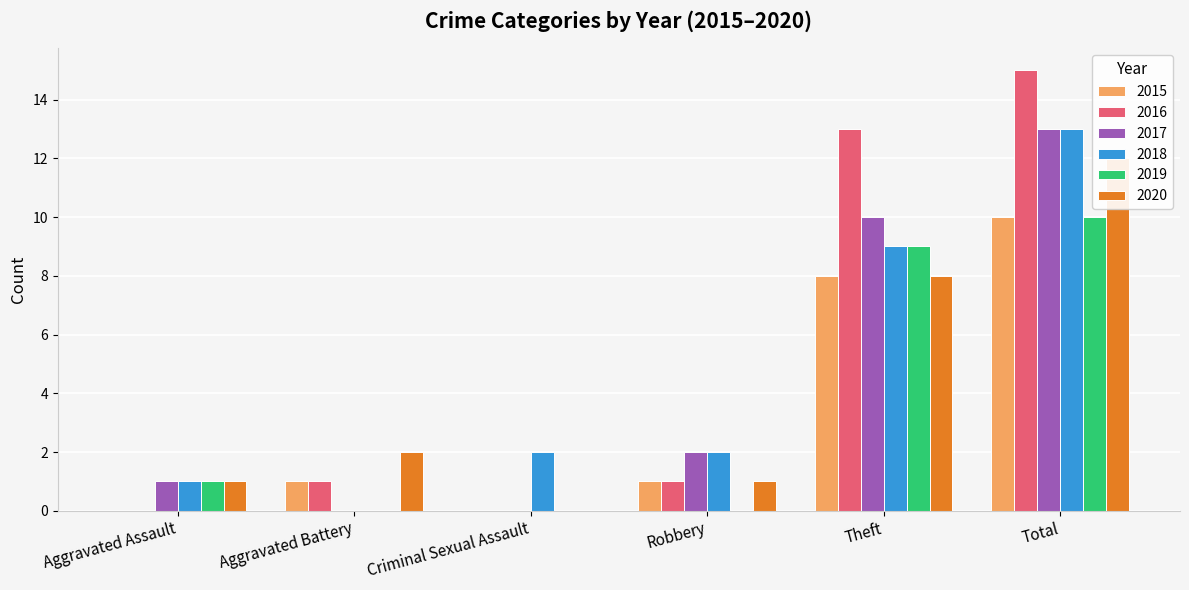

What is the label of the 2nd bar from the right?

Theft